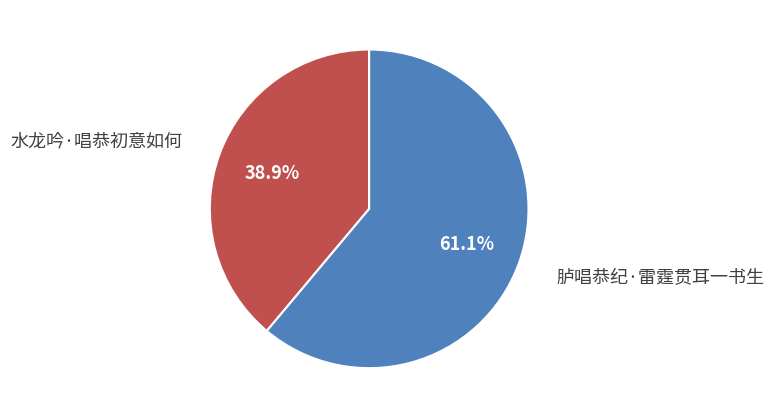

Which category accounts for the majority?

胪唱恭纪·雷霆贯耳一书生